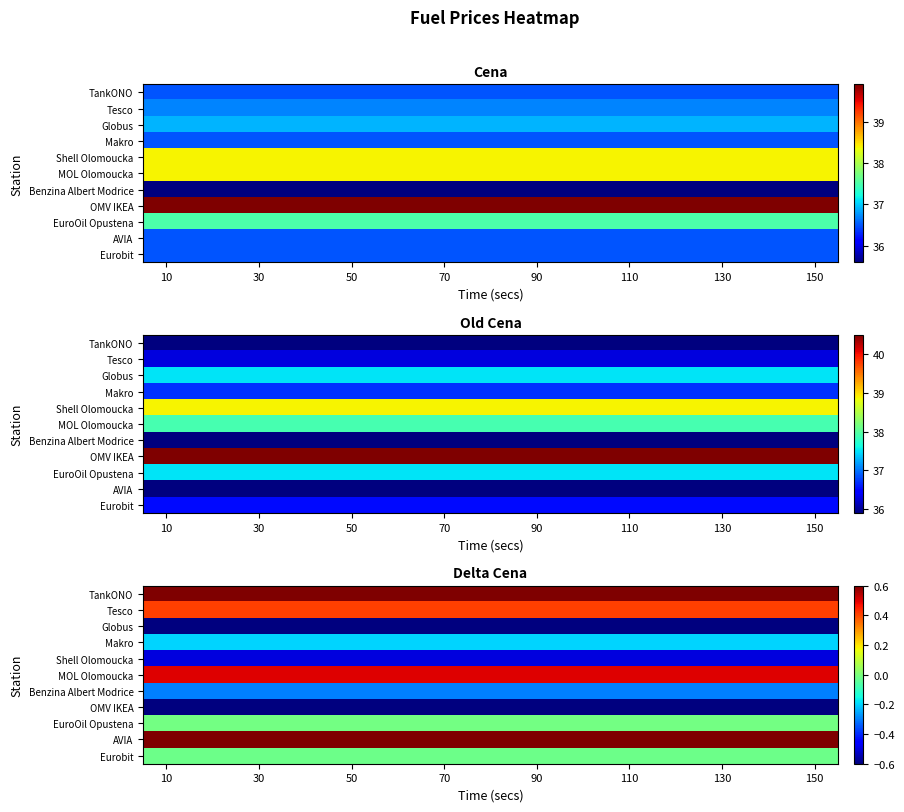

The Tesco series shows 0.4 at 130. True or false?

True